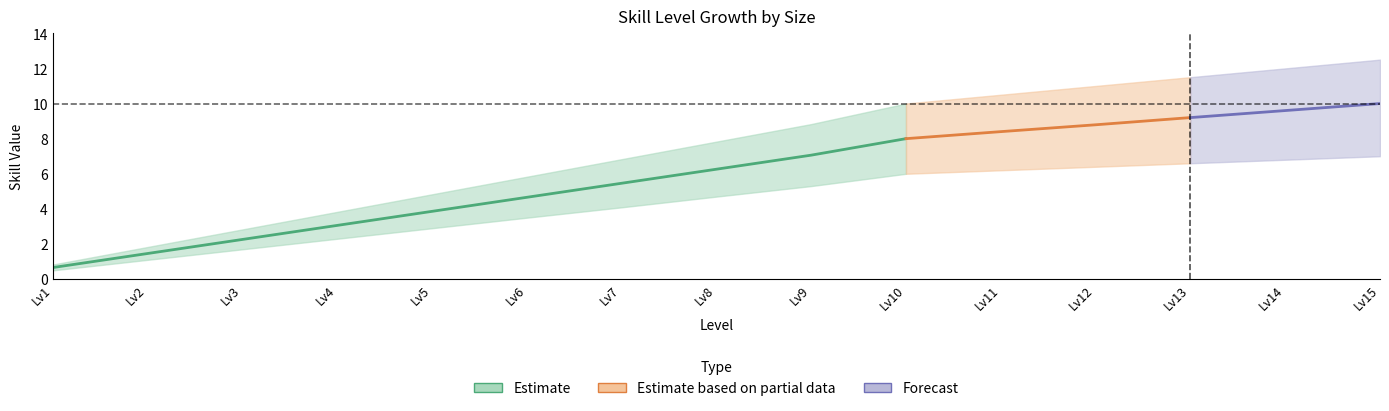

Is it true that (大) equals 5.8 at Lv6?

True